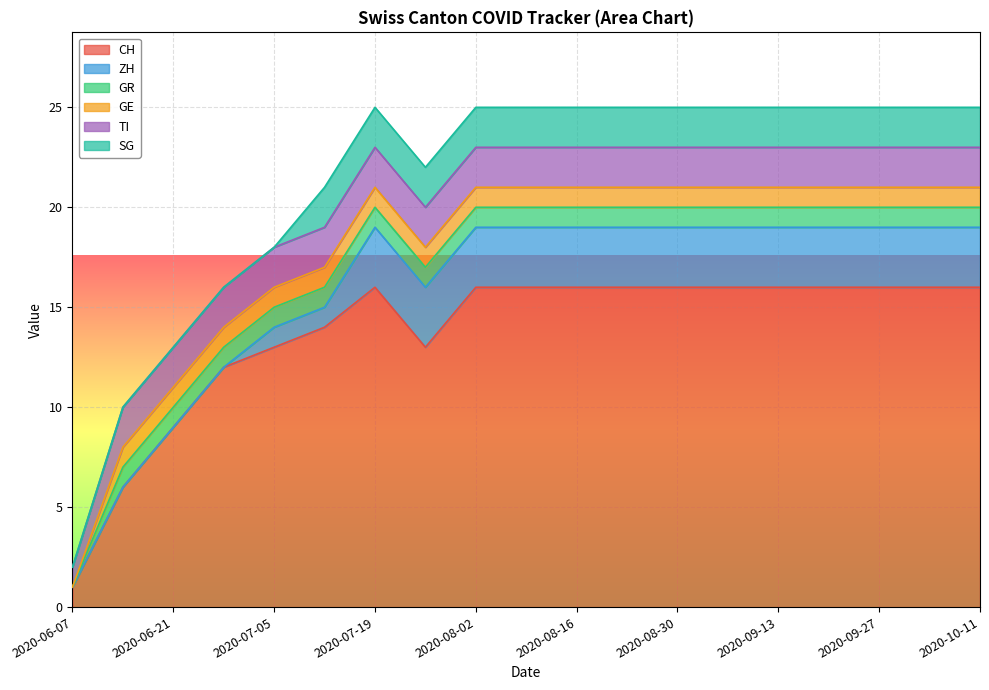

At which label does GE reach its minimum?

2020-06-07